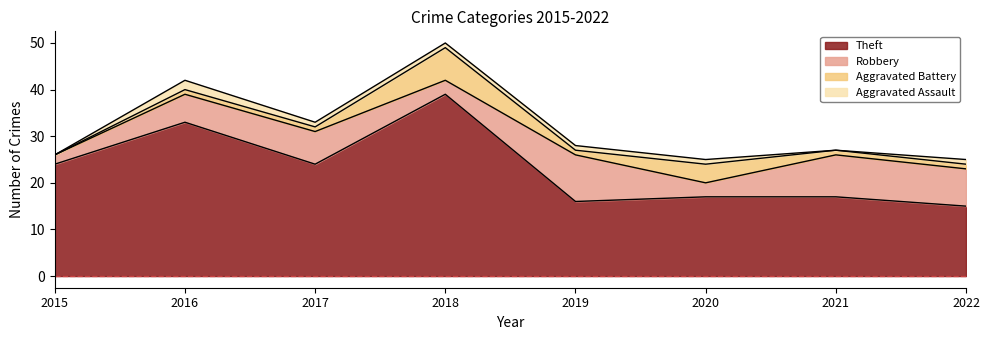

Read the Aggravated Assault value at 2019.

1